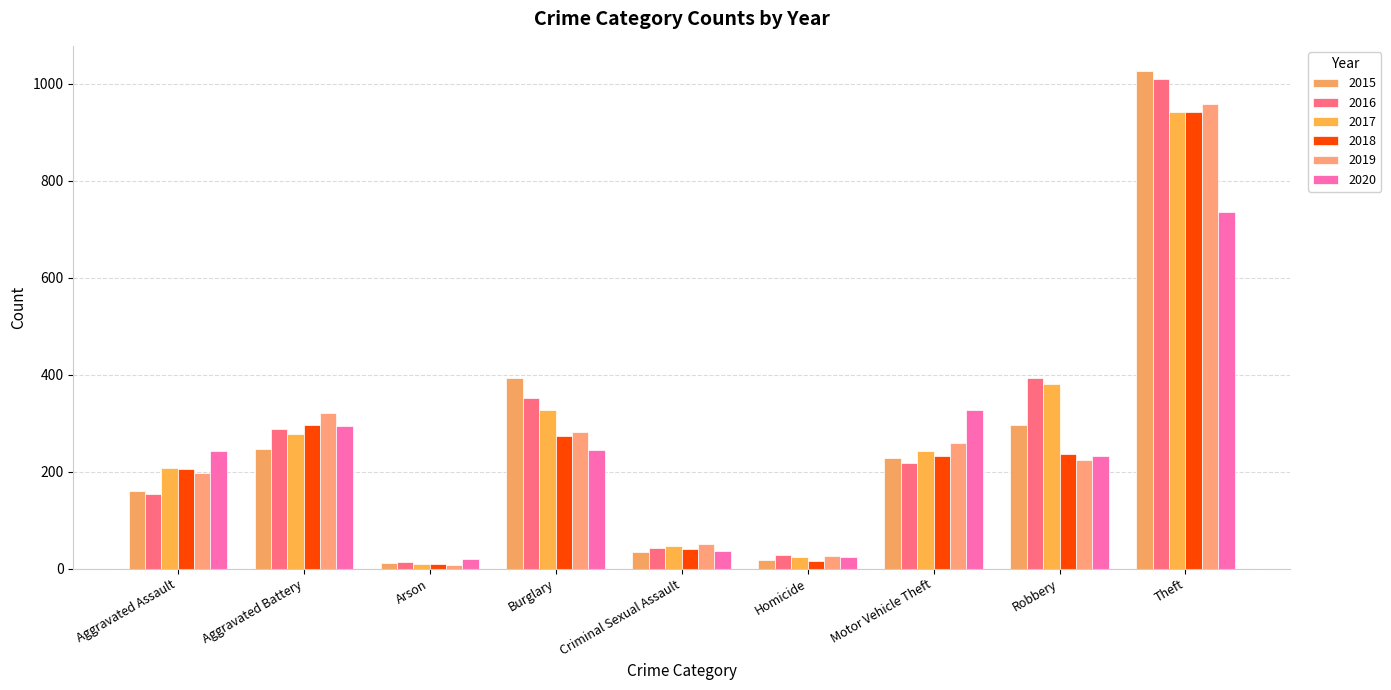

How many bars are there in total?

54